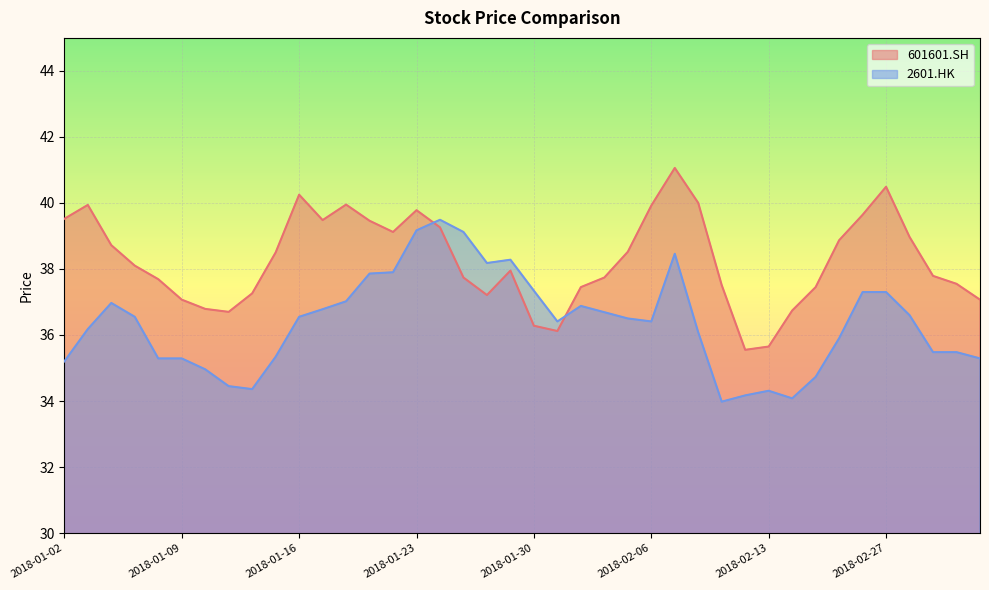

Is it true that 2601.HK equals 69.9 at 2018-01-25?

False